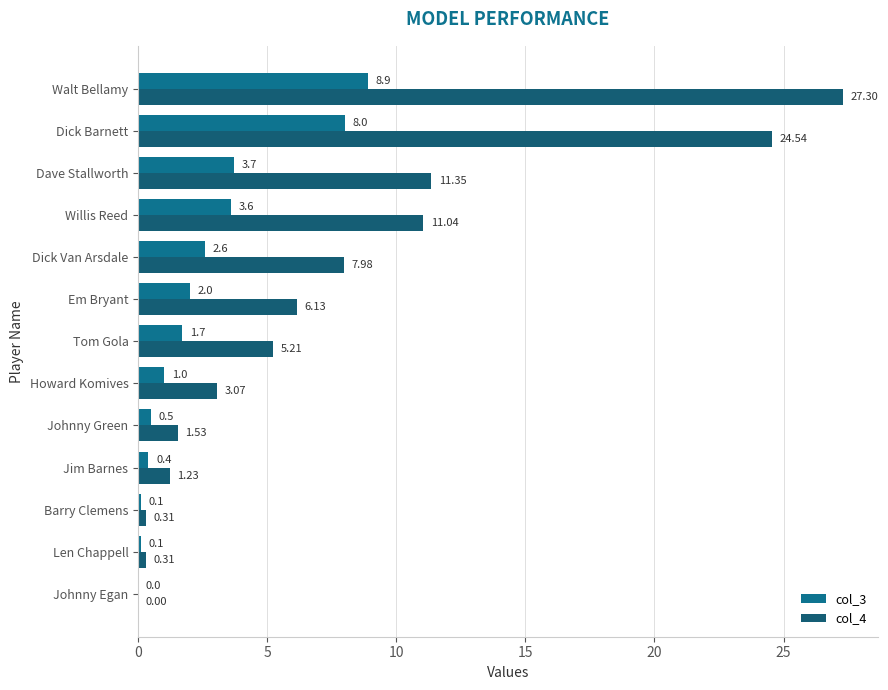

At which category is the sum across all series the highest?

Walt Bellamy